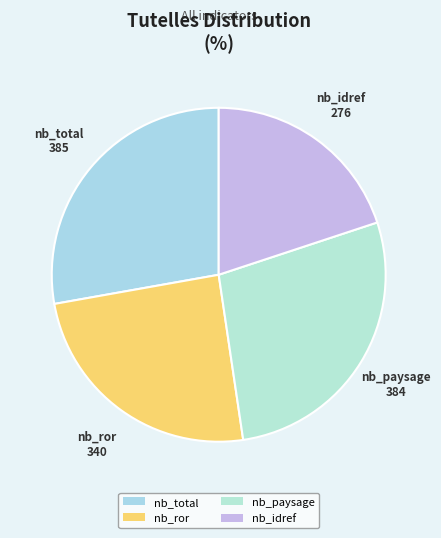

True or false: nb_total accounts for 20% of the total.

False